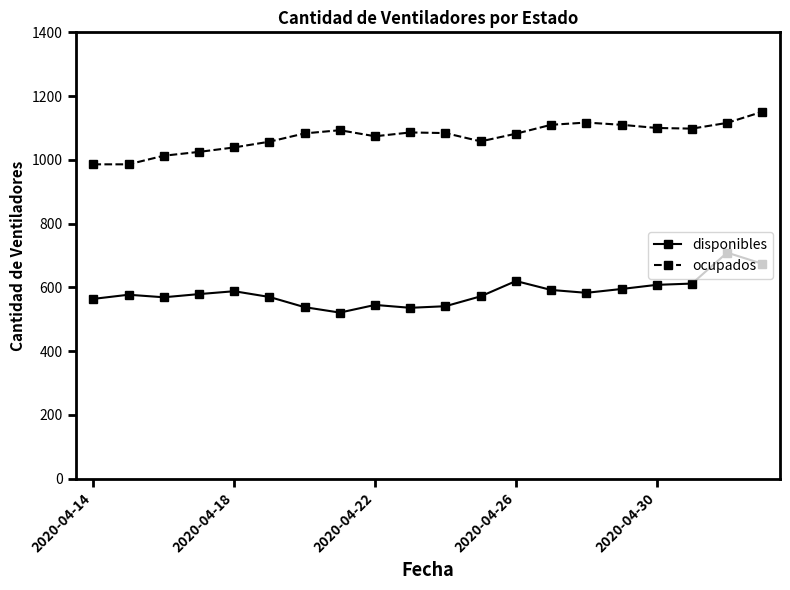

What is the maximum value for disponibles?

709